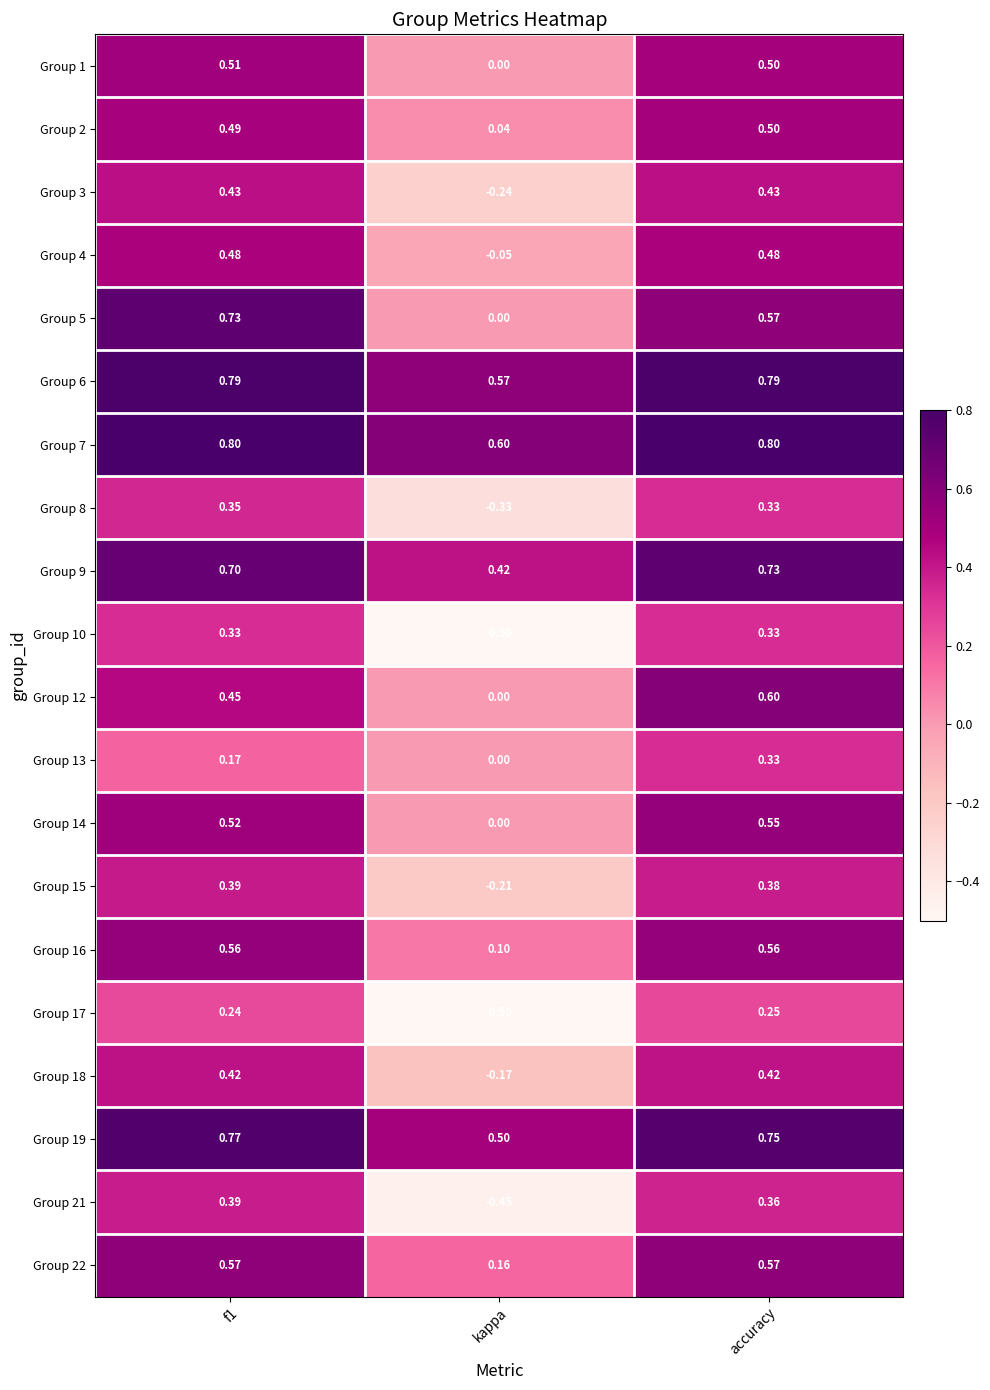

At how many categories does at least one series exceed 0?

3